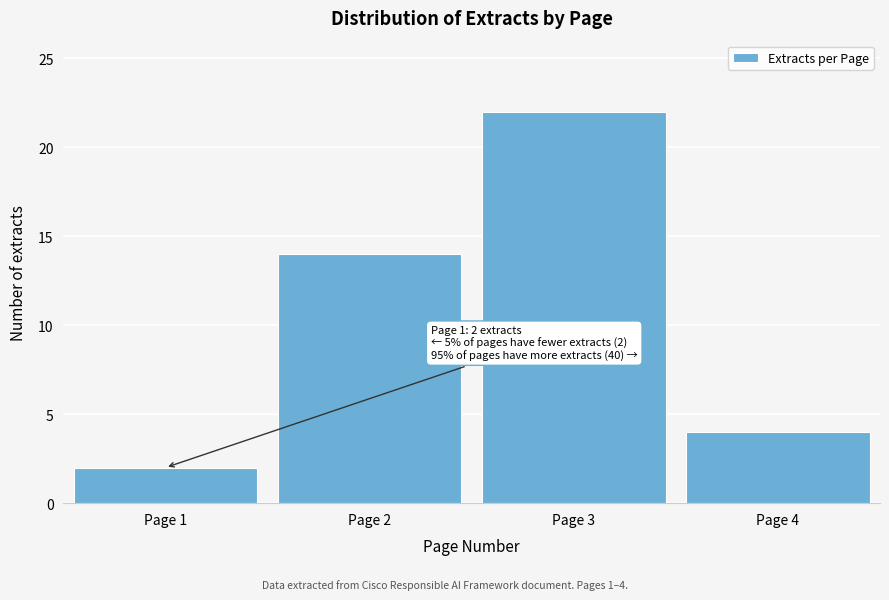

Reading right to left, what are all the values shown in this chart?

Page 4=4	Page 3=22	Page 2=14	Page 1=2